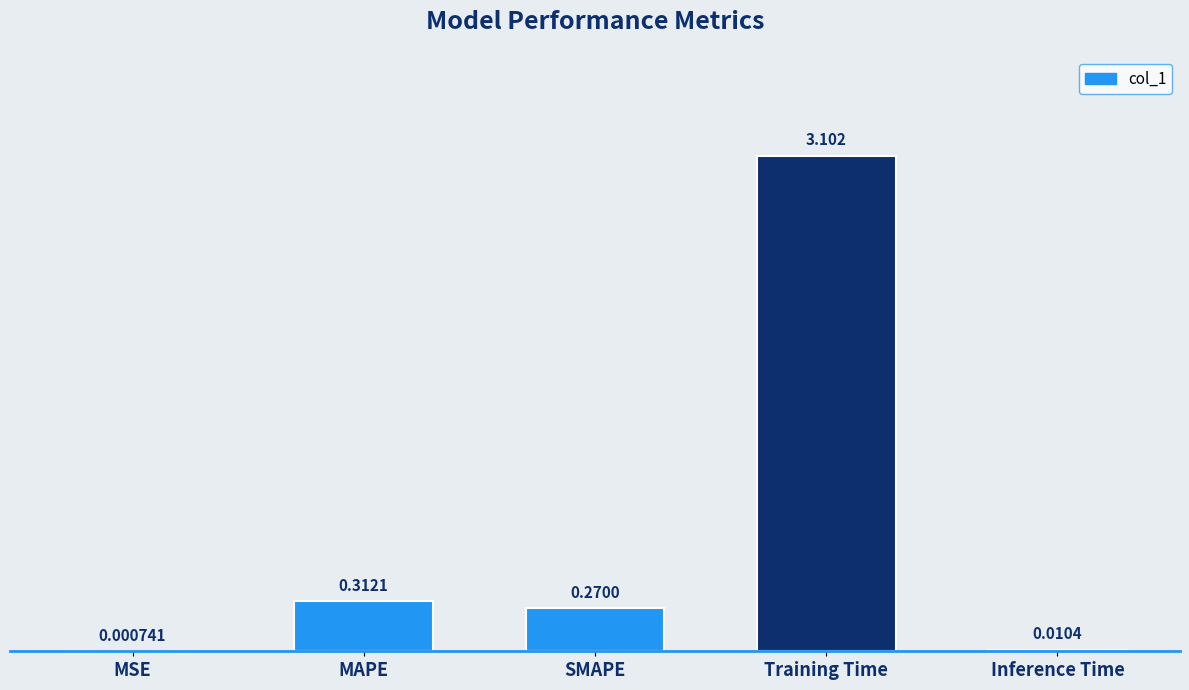

How many data points does each series have?

5